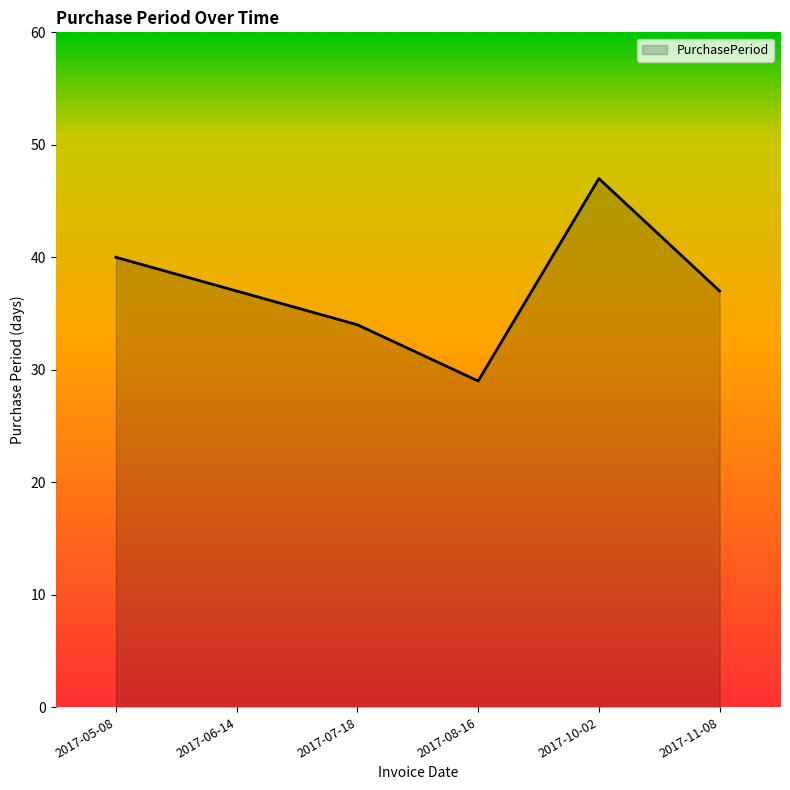

What is the change in value from 2017-06-14 to 2017-07-18?

-3